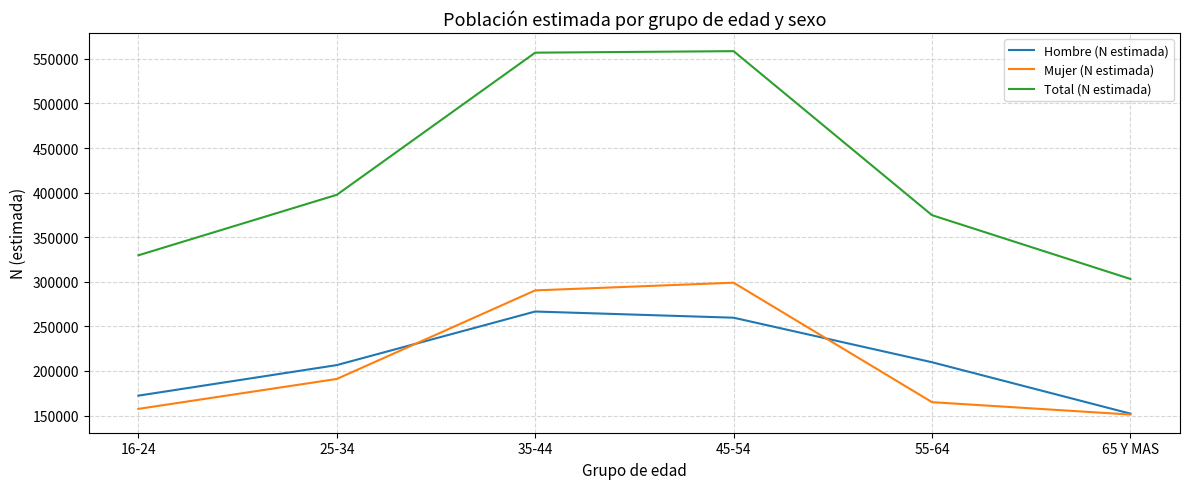

List the series in order of their peak value, highest first.

Total (N estimada), Mujer (N estimada), Hombre (N estimada)